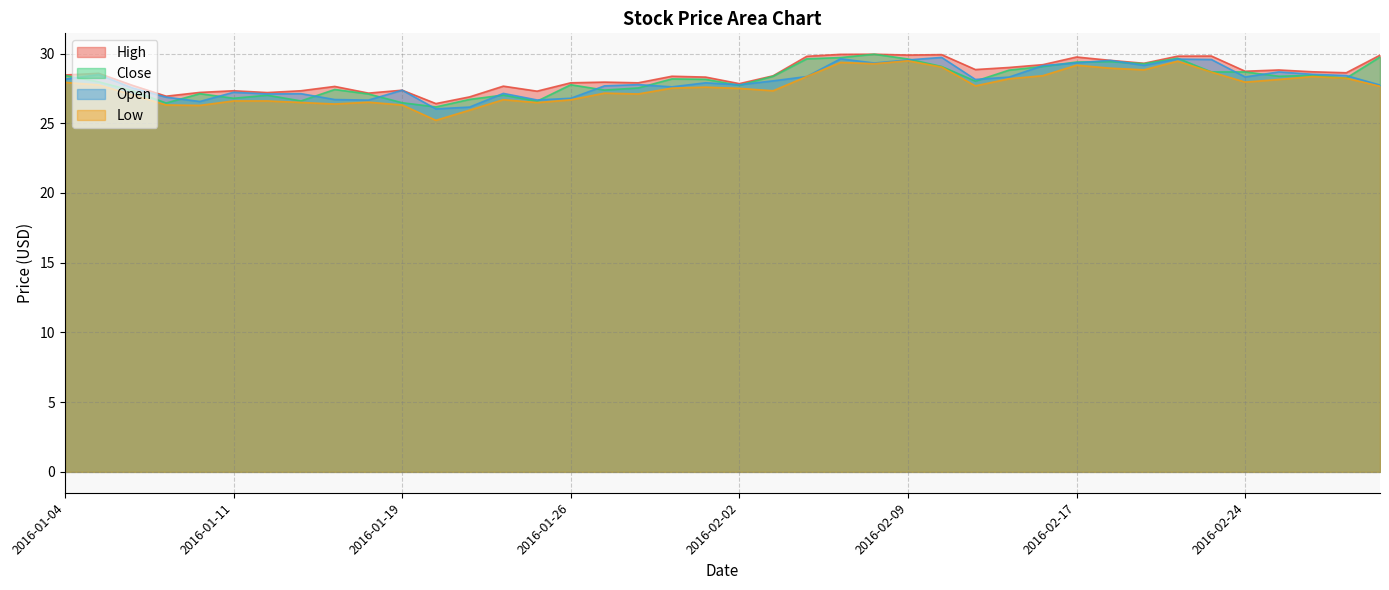

List the series in order of their peak value, lowest first.

Low, Open, High, Close